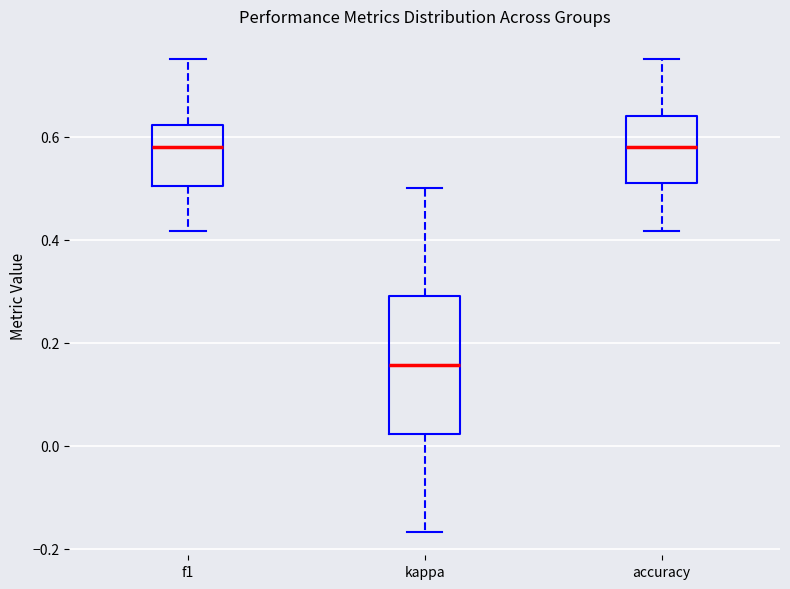

Where does the lower whisker of the box for f1 end on the y-axis? The values are not printed on the chart, so give them approximately, as read against the axis.

0.42